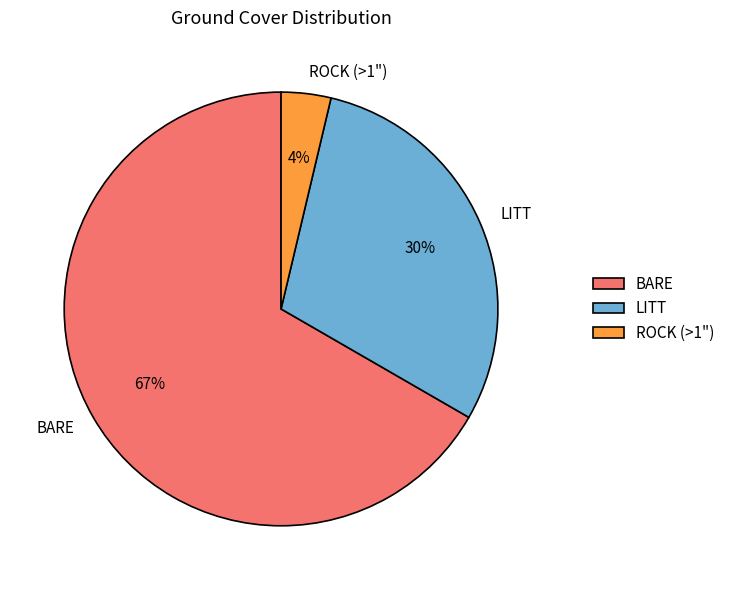

To the nearest percent, what is the difference between the LITT and BARE slice percentages?

37%